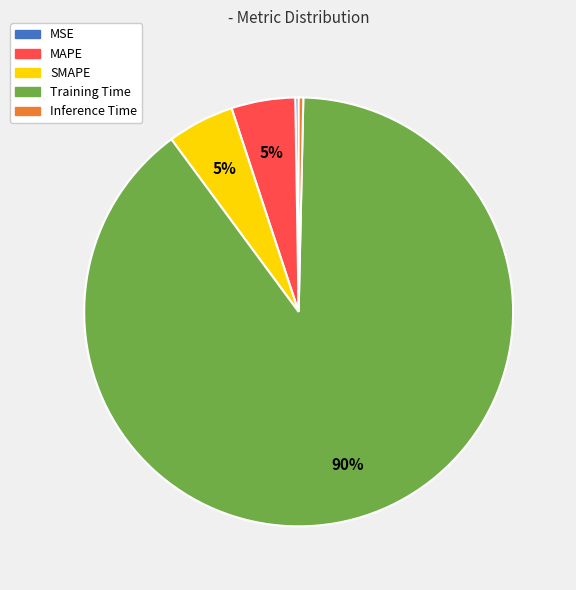

Is the sum of Inference Time and MAPE greater than half?

No